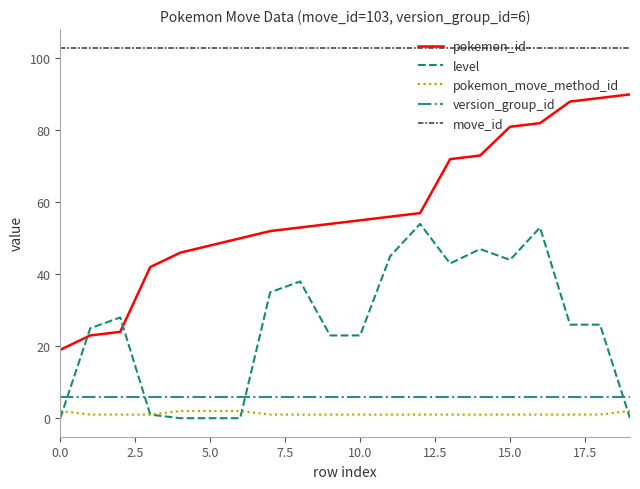

True or false: level and pokemon_id cross at least once.

True